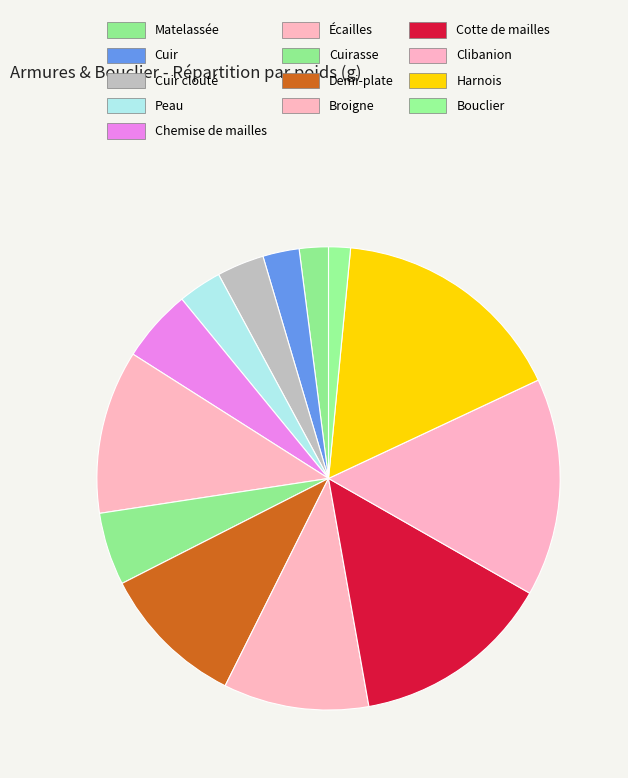

To the nearest percent, what is the difference between the largest and smallest slice percentages?

15%